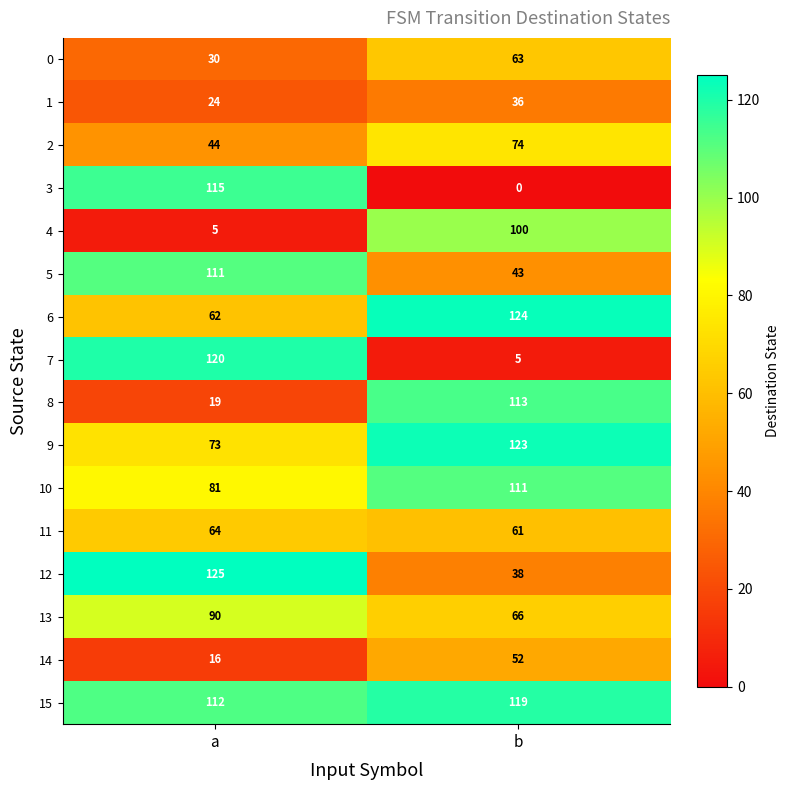

At how many categories does at least one series exceed 34?

2